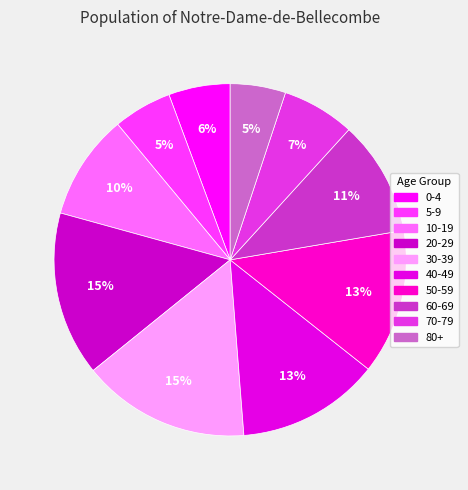

True or false: 70-79 accounts for 7% of the total.

True